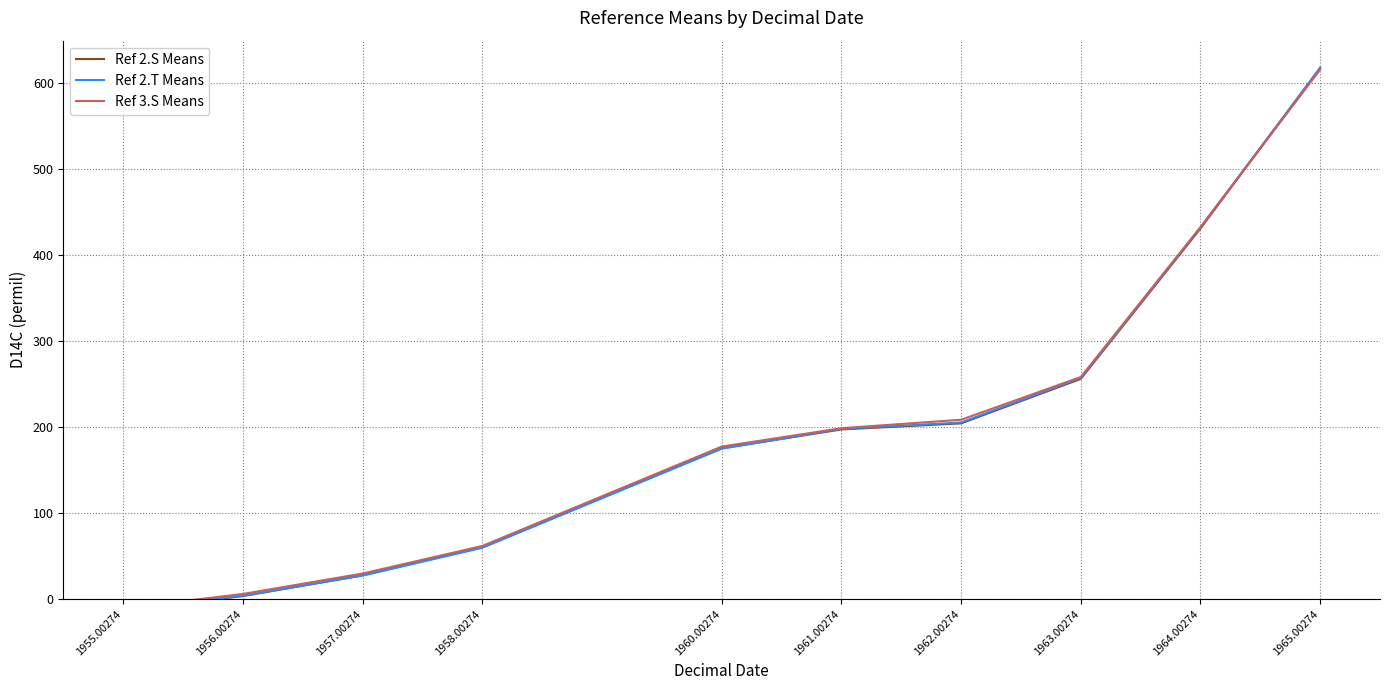

What is the smallest value displayed?

-13.0